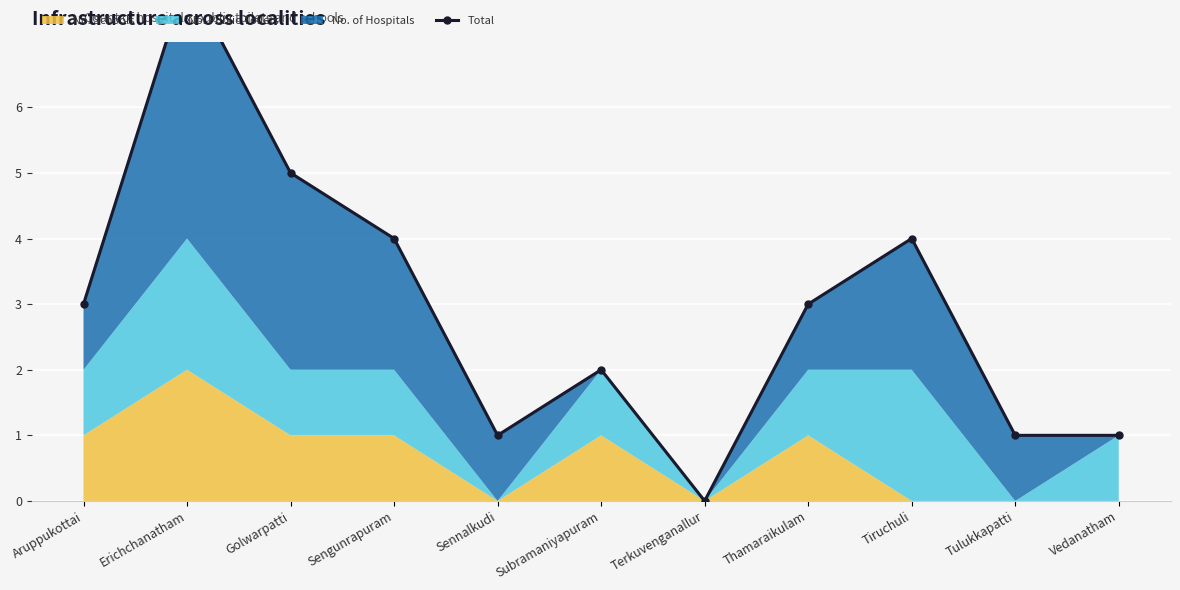

What is the label of the 1st point from the right?

Vedanatham